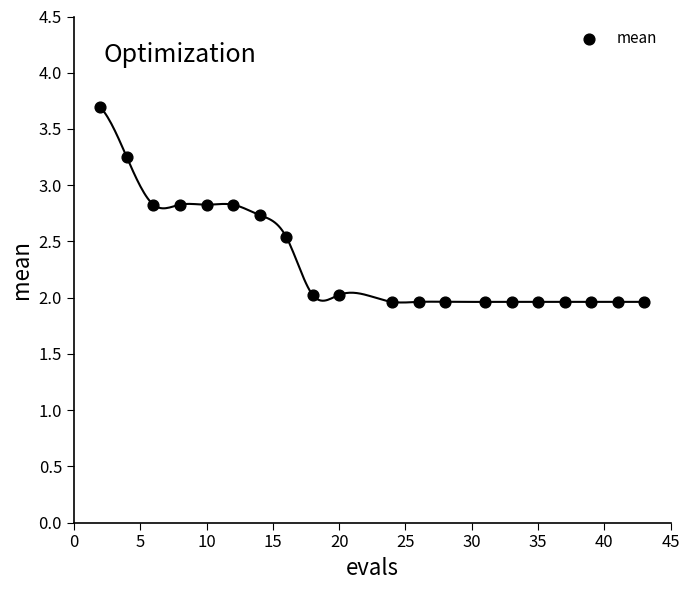

What is the range of X values (max minus min)?

41.0